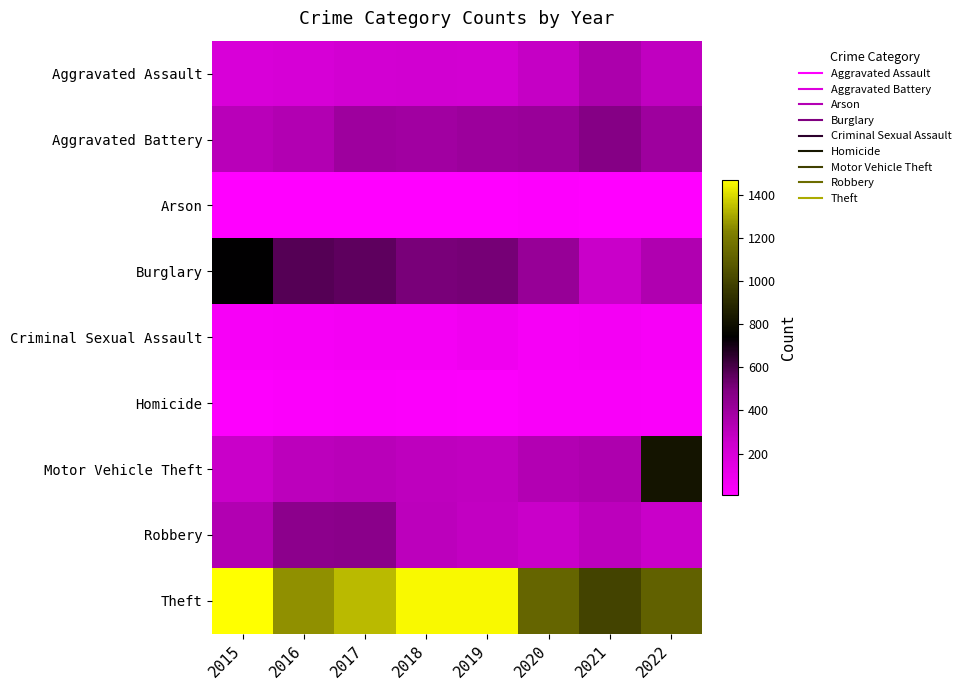

What is the total value across all series at 2018?

3272